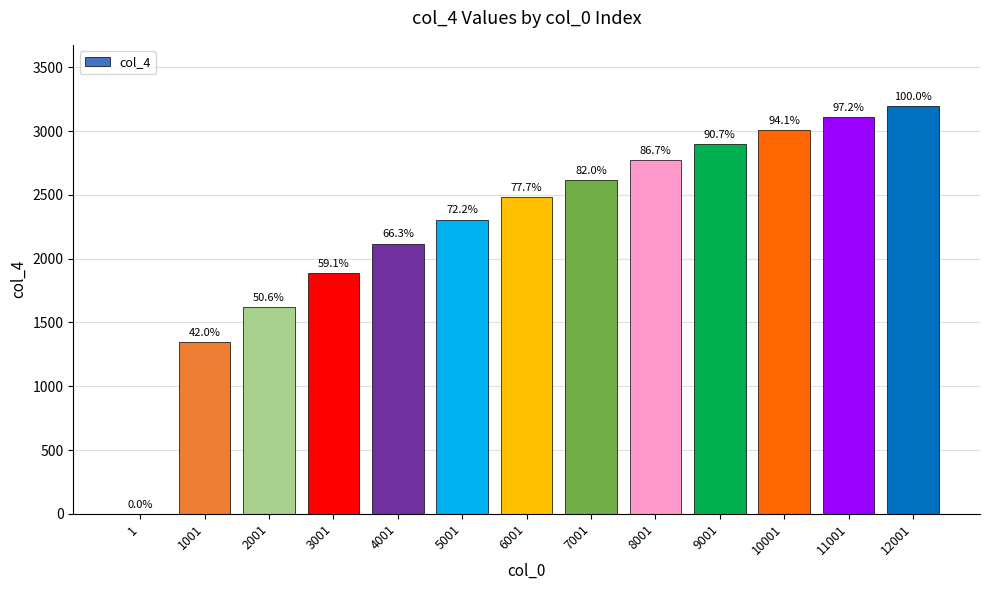

Are the bars horizontal?

No